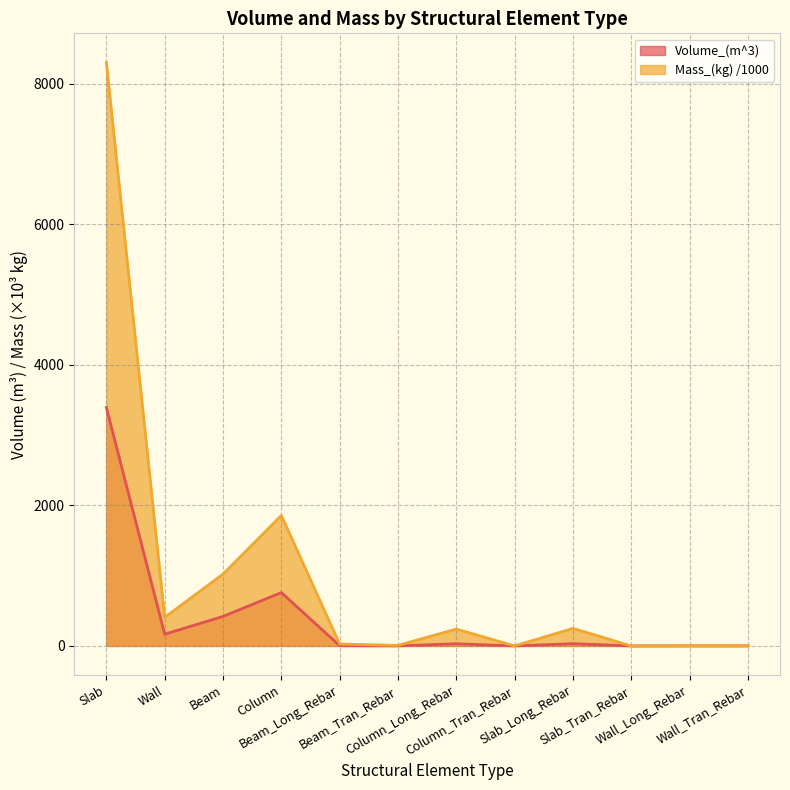

What is the average value of the Mass_(kg) series?

1009.6